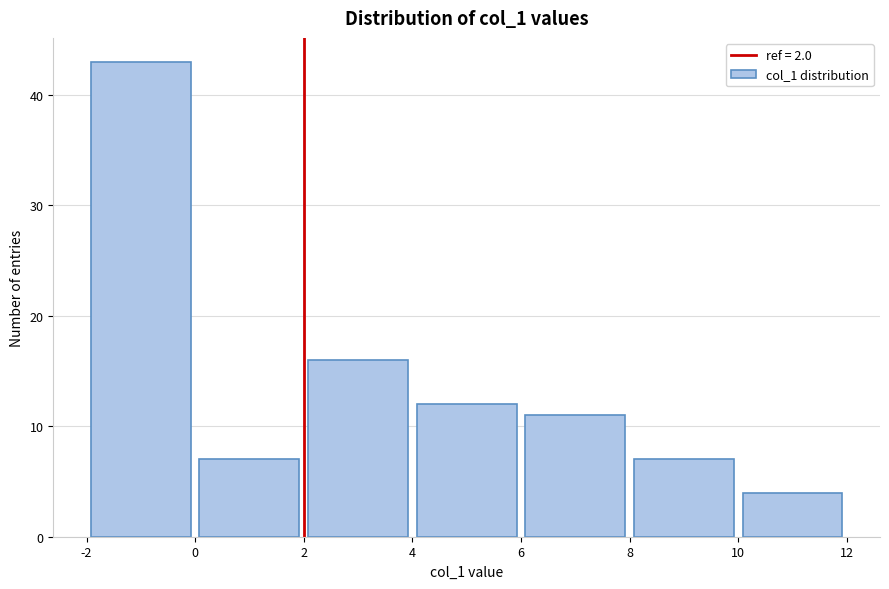

How tall is the bar that spans 4 to 6 on the x-axis? The values are not printed on the chart, so give them approximately, as read against the axis.

12